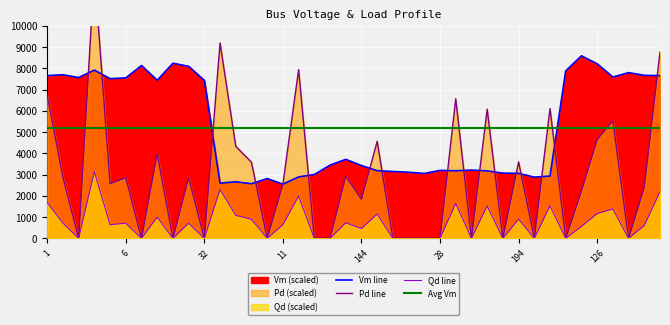

Which series has the largest range (max minus min)?

Pd